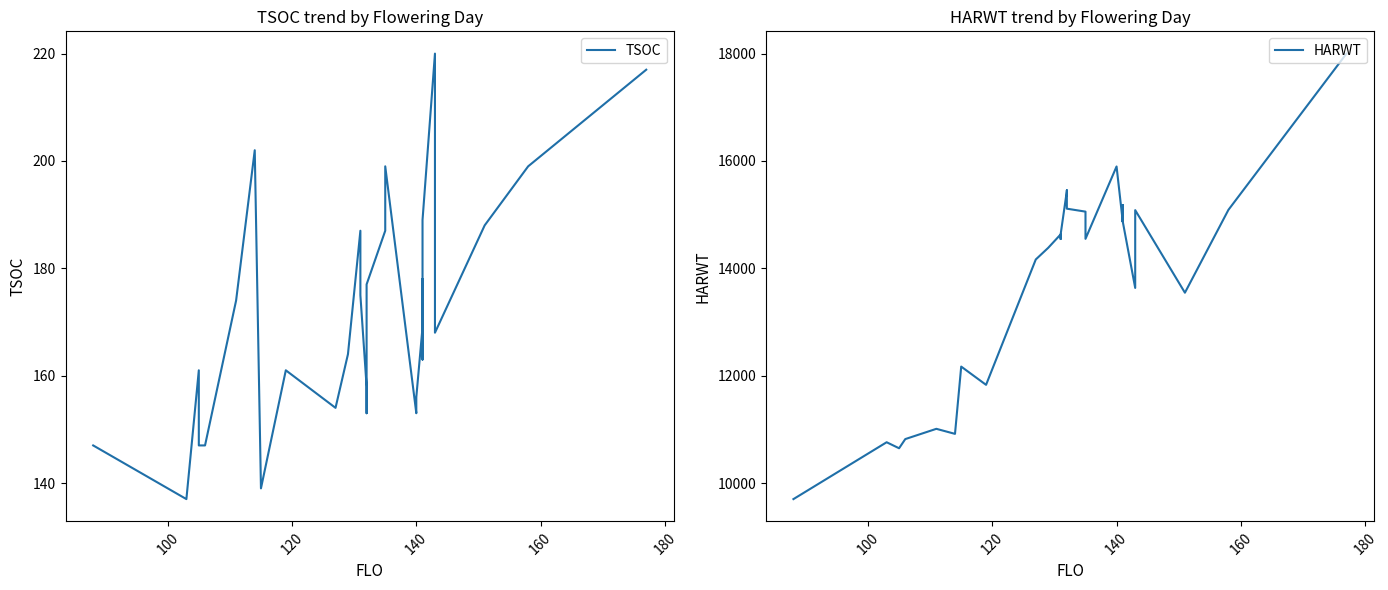

True or false: TSOC and HARWT intersect in this chart.

False